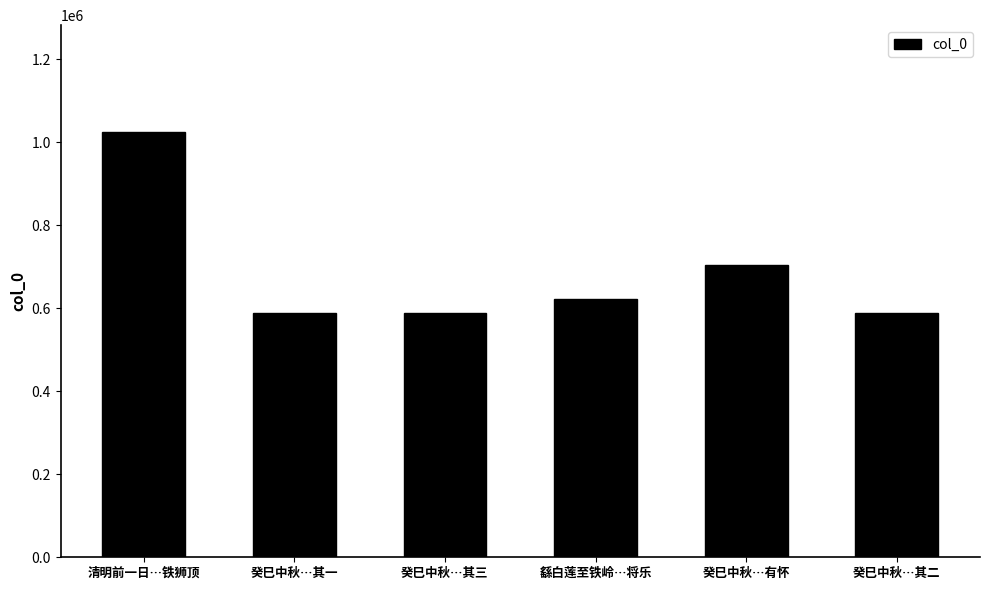

Is it true that the value at 癸巳中秋…有怀 is 705042?

True